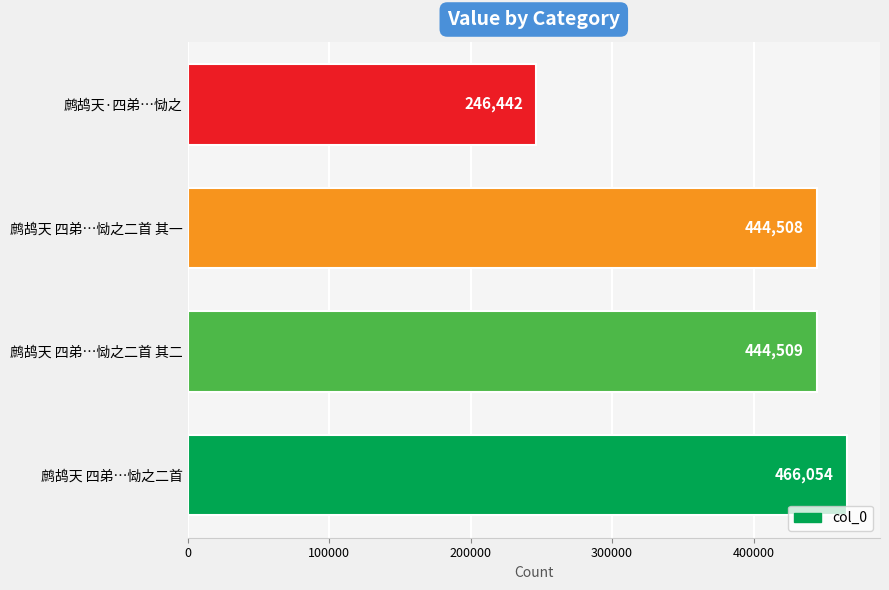

What is the average value?

400378